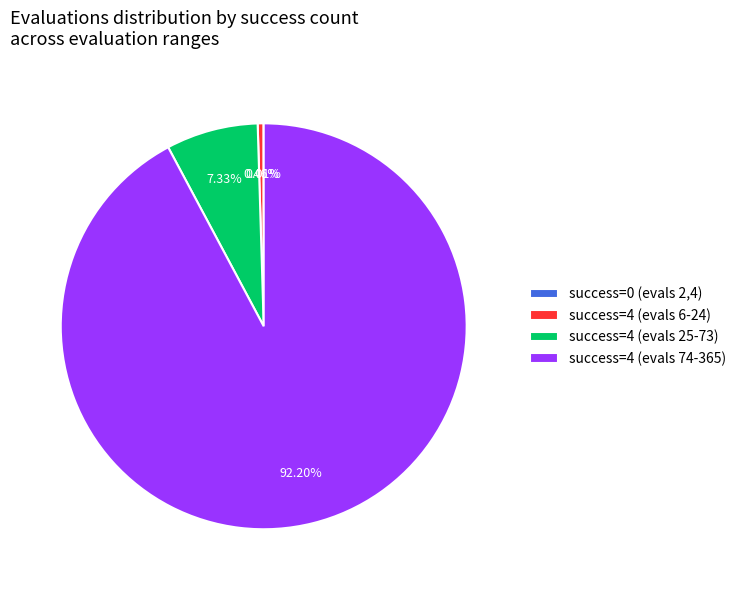

Is there a majority slice in this chart?

Yes